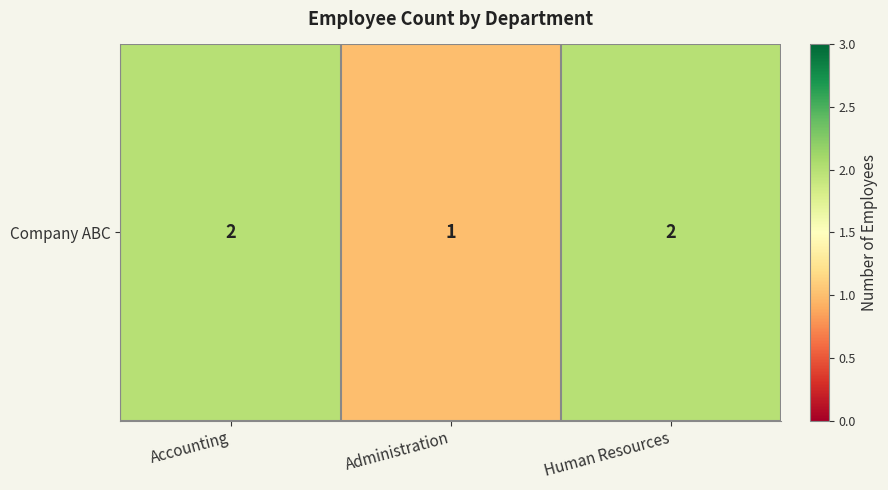

Which category has the highest value across all series?

Accounting